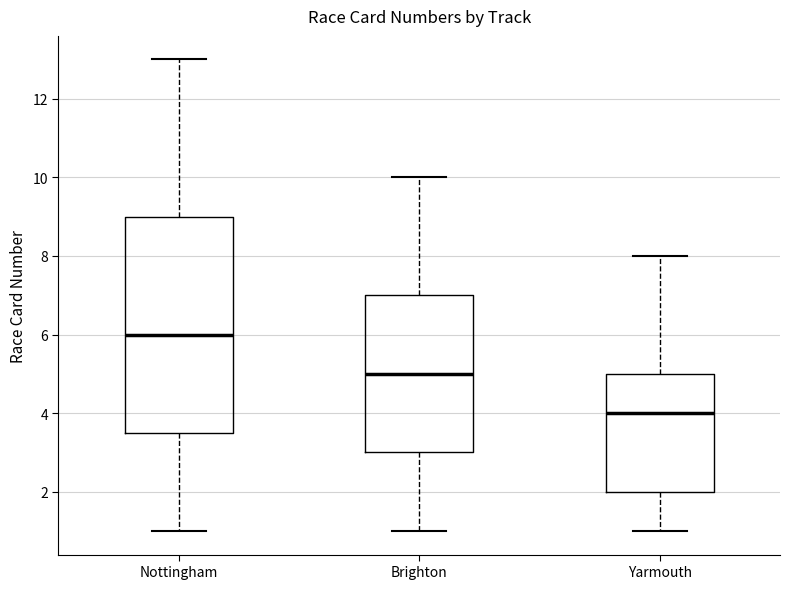

Which box's median line is the highest?

Nottingham